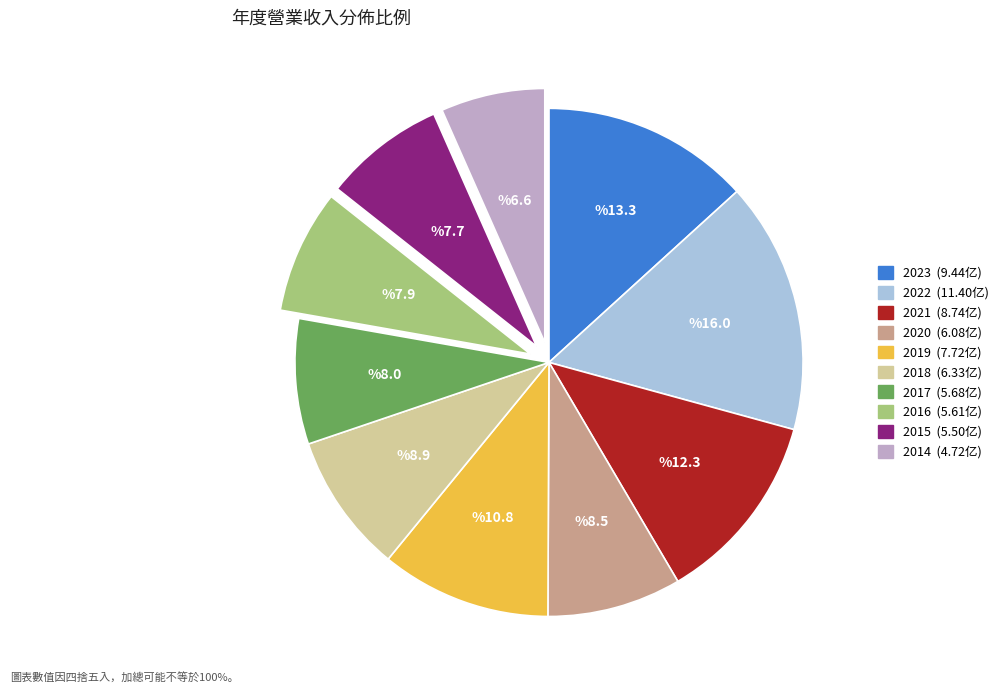

Which category has the biggest portion of the pie?

2022